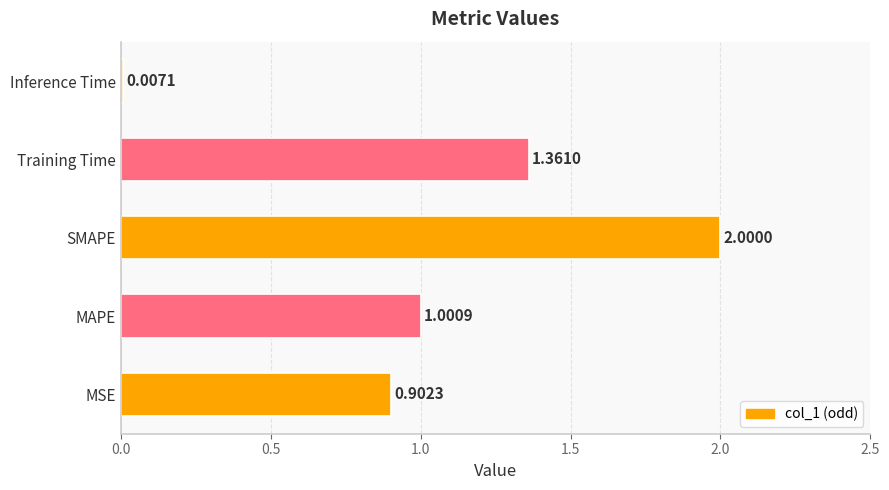

Does the chart contain stacked bars?

No